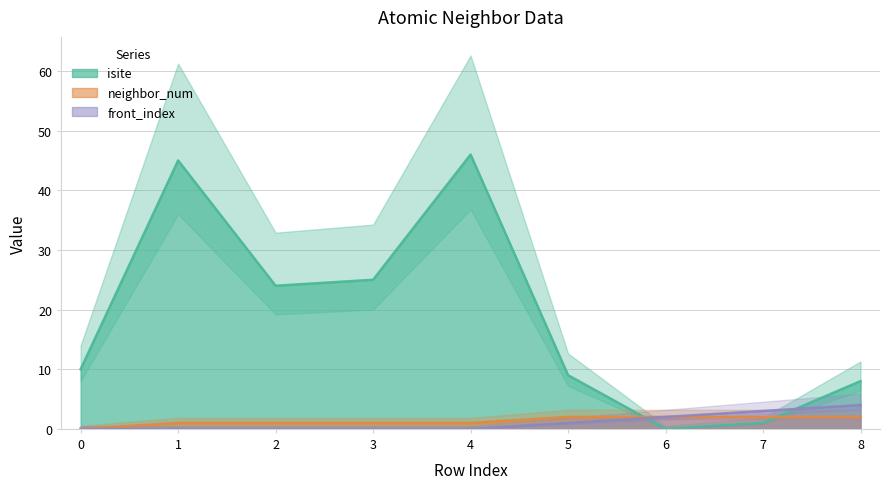

After their last crossing, which series has the higher values: isite or front_index?

isite